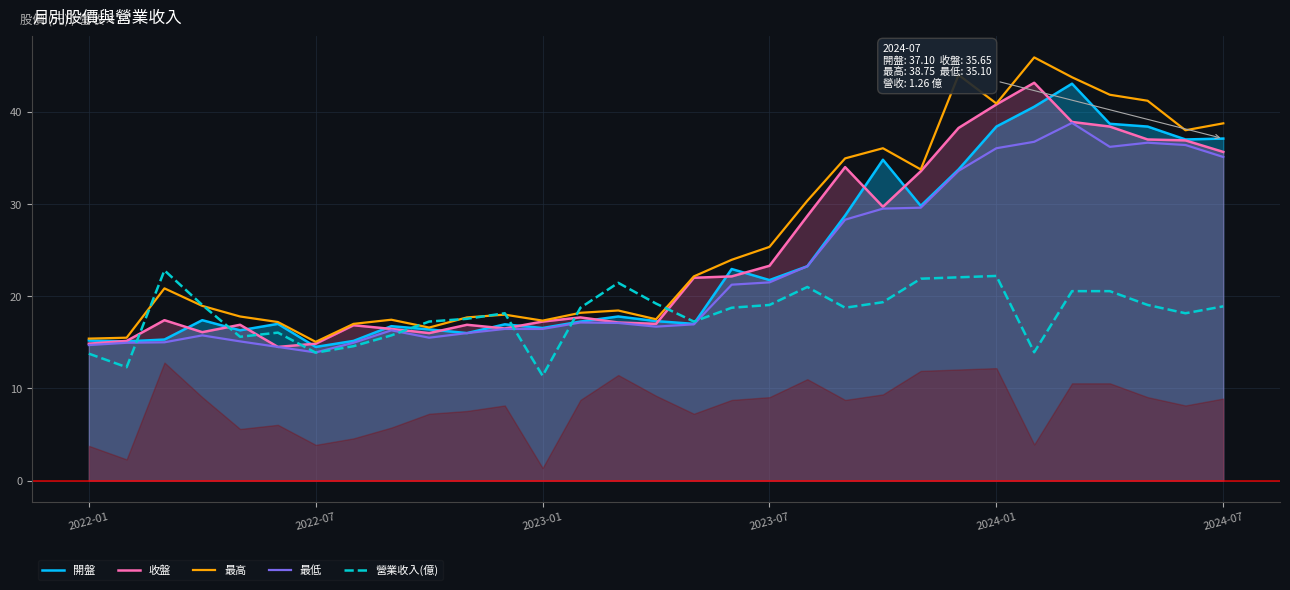

The 最低 series shows 21.2 at 17. True or false?

True